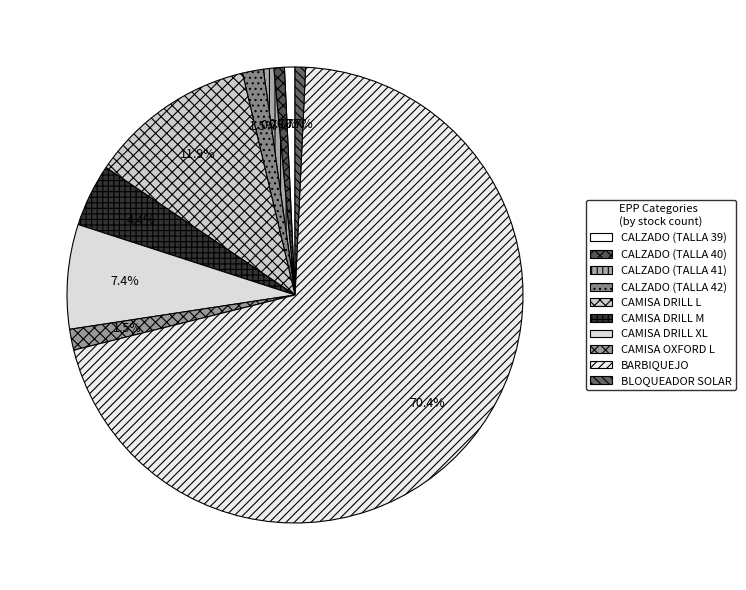

To the nearest percent, what is the difference between the largest and smallest slice percentages?

70%